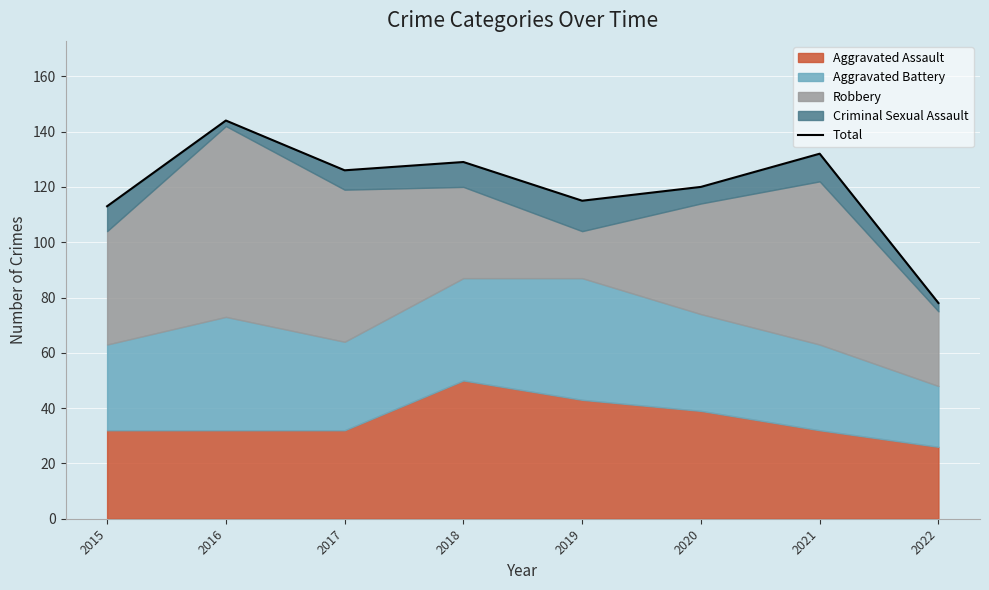

Rank the categories by value from highest to lowest.

2016, 2021, 2018, 2017, 2020, 2019, 2015, 2022